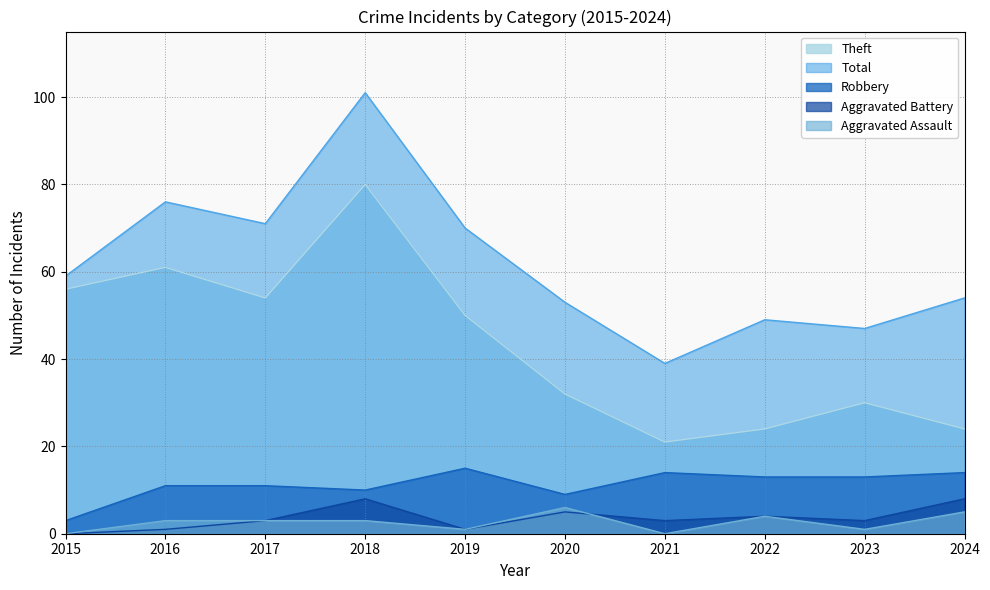

Rank the series at 2018 from lowest to highest value.

Aggravated Assault, Aggravated Battery, Robbery, Theft, Total